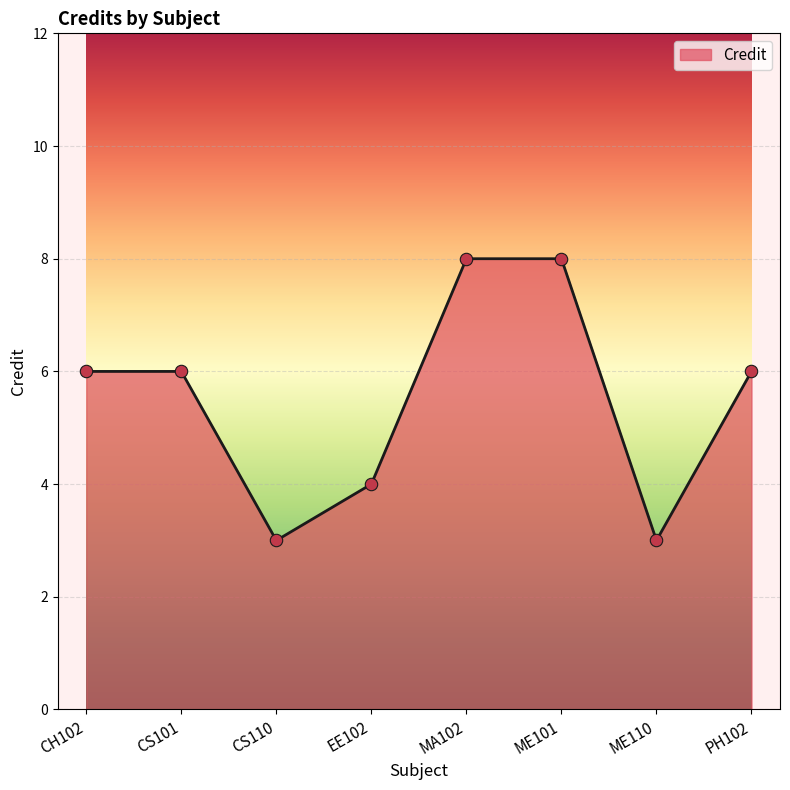

What is the ratio of the value at ME101 to the value at CS110?

2.7